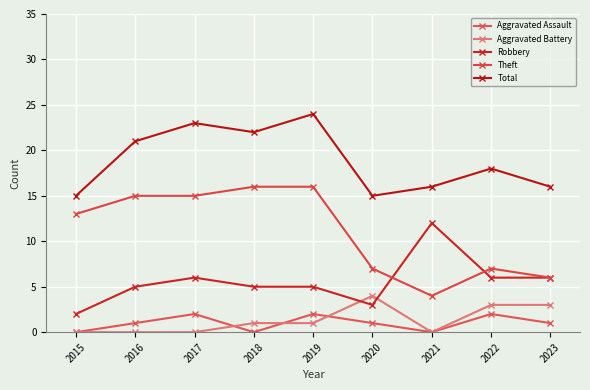

In Aggravated Assault, how many points are lower than both neighbors (excluding endpoints)?

2